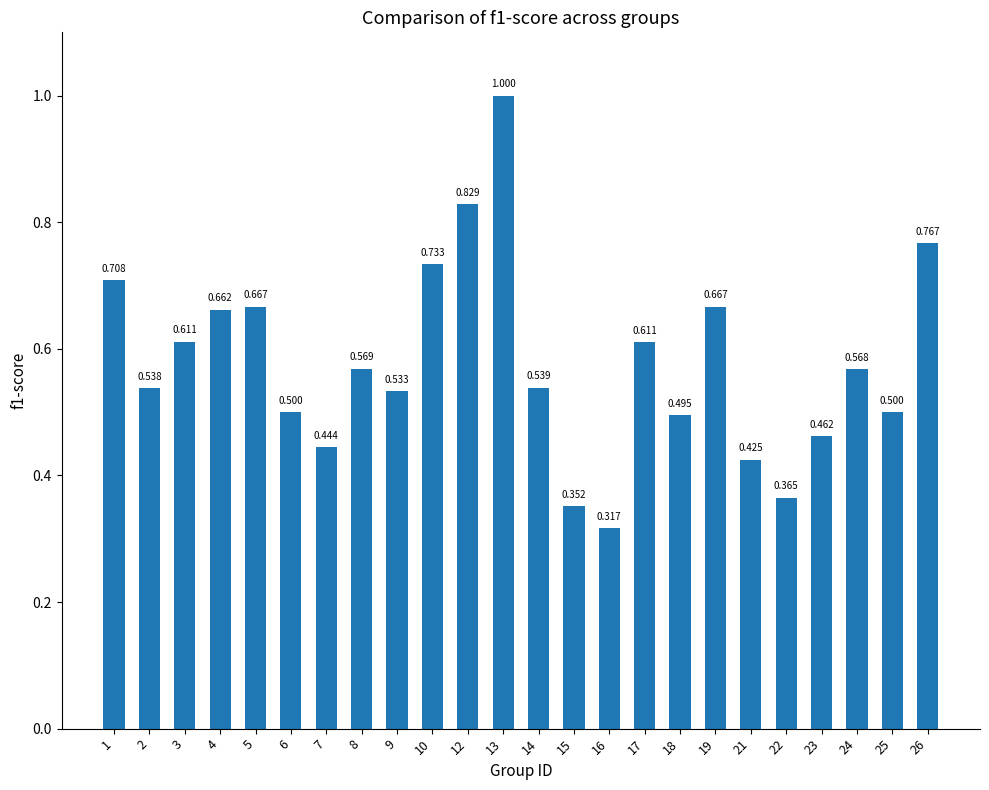

Count the number of data series in this chart.

1